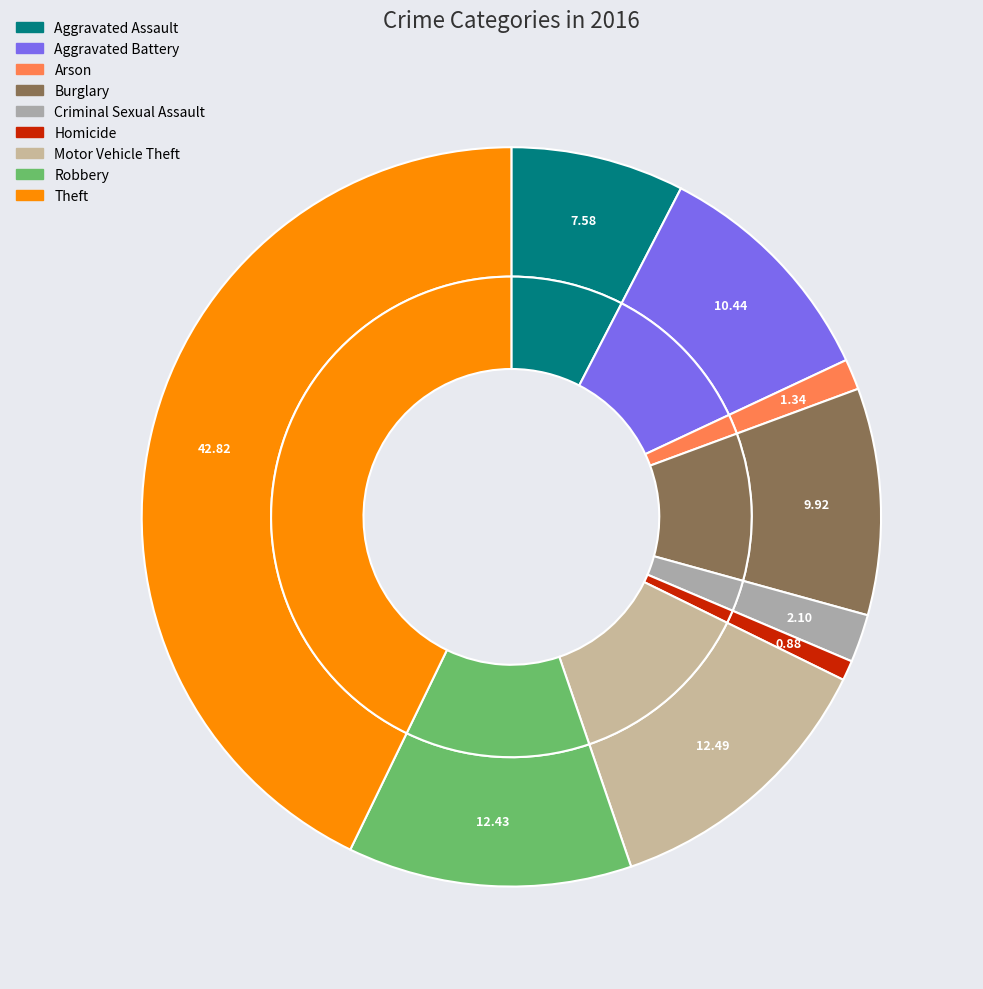

Which slice is the smallest?

Homicide